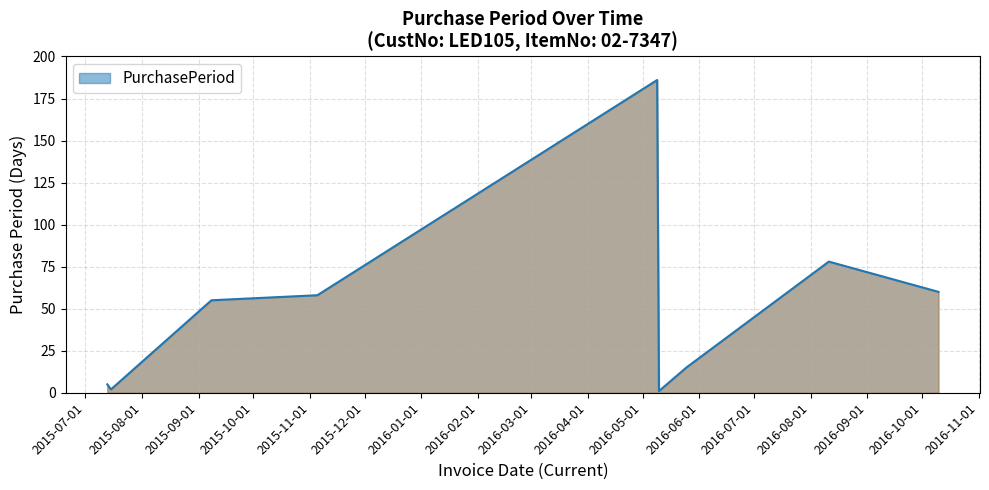

What is the difference between the maximum and minimum values?

185